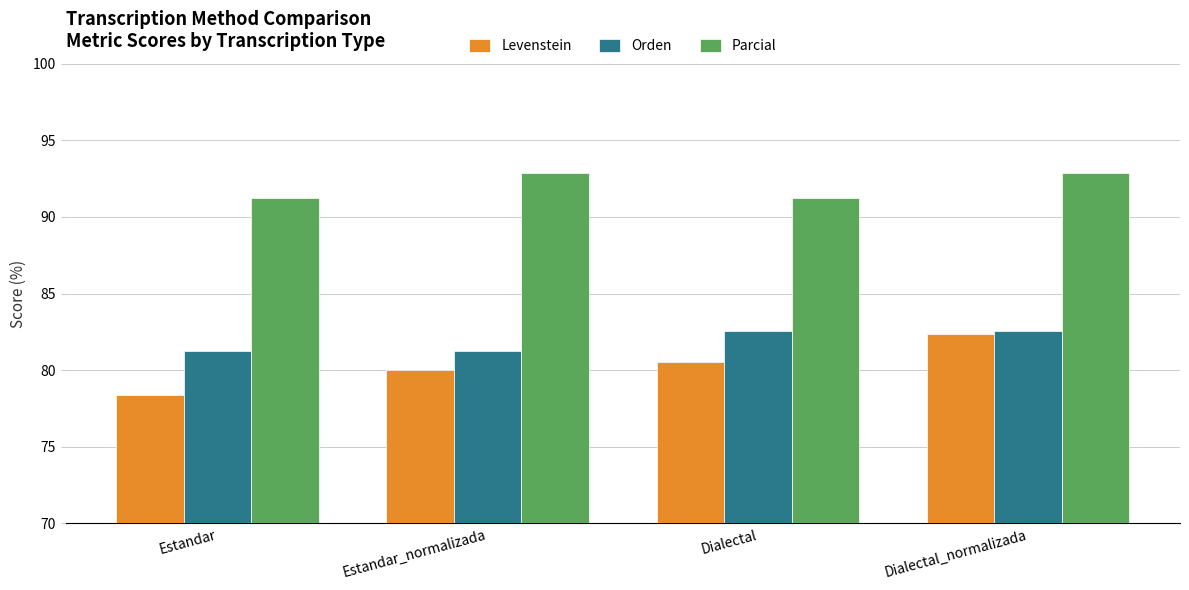

What is the difference between the maximum and minimum values in the Levenstein series?

4.0